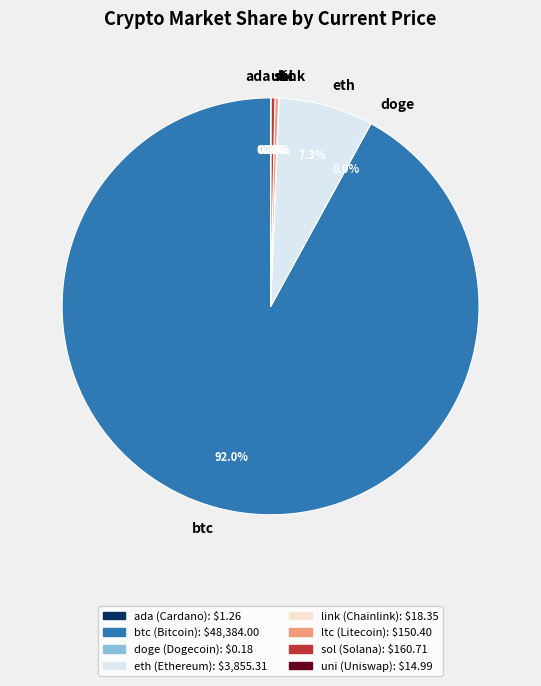

Is btc the majority of the pie?

Yes